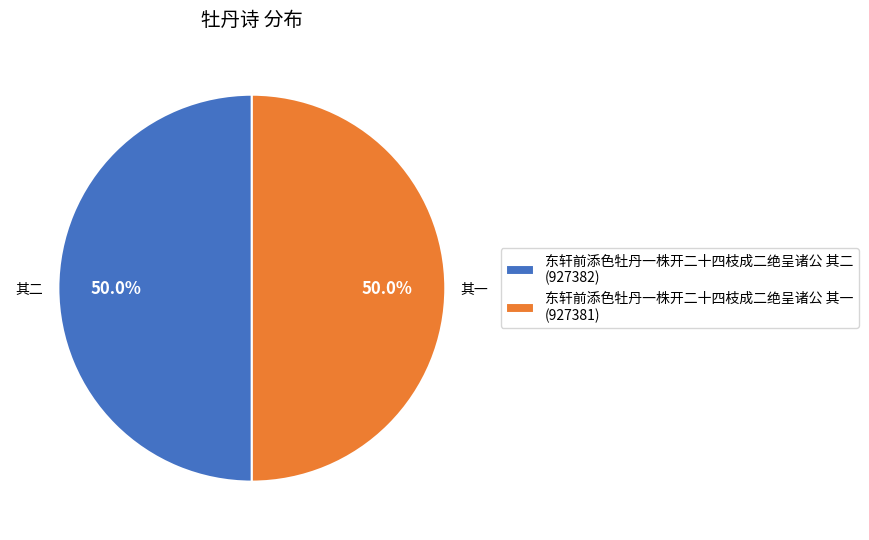

Combined, what portion of the pie is 东轩前添色牡丹一株开二十四枝成二绝呈诸公 其二 and 东轩前添色牡丹一株开二十四枝成二绝呈诸公 其一?

100.0%